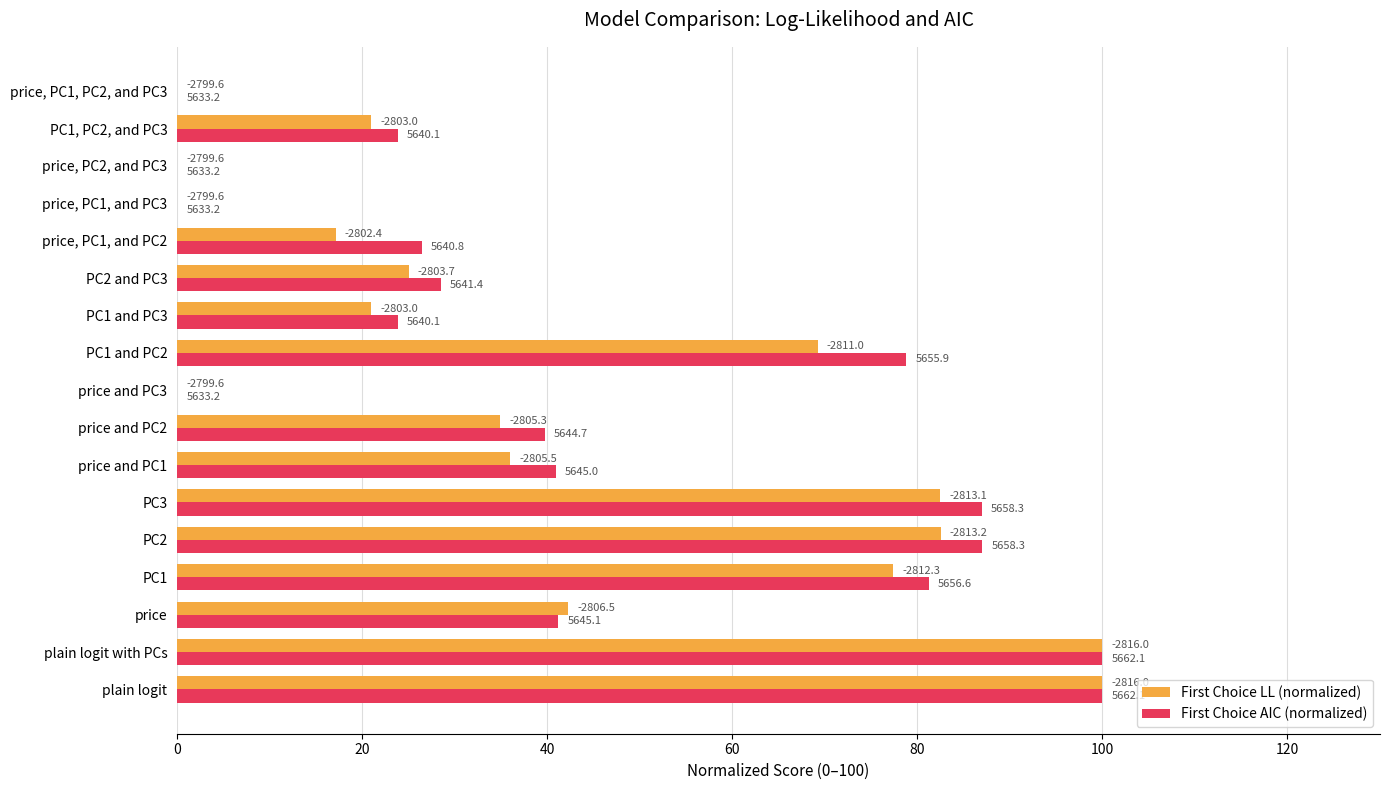

What are all the series names shown in the legend?

First Choice LL (normalized), First Choice AIC (normalized)